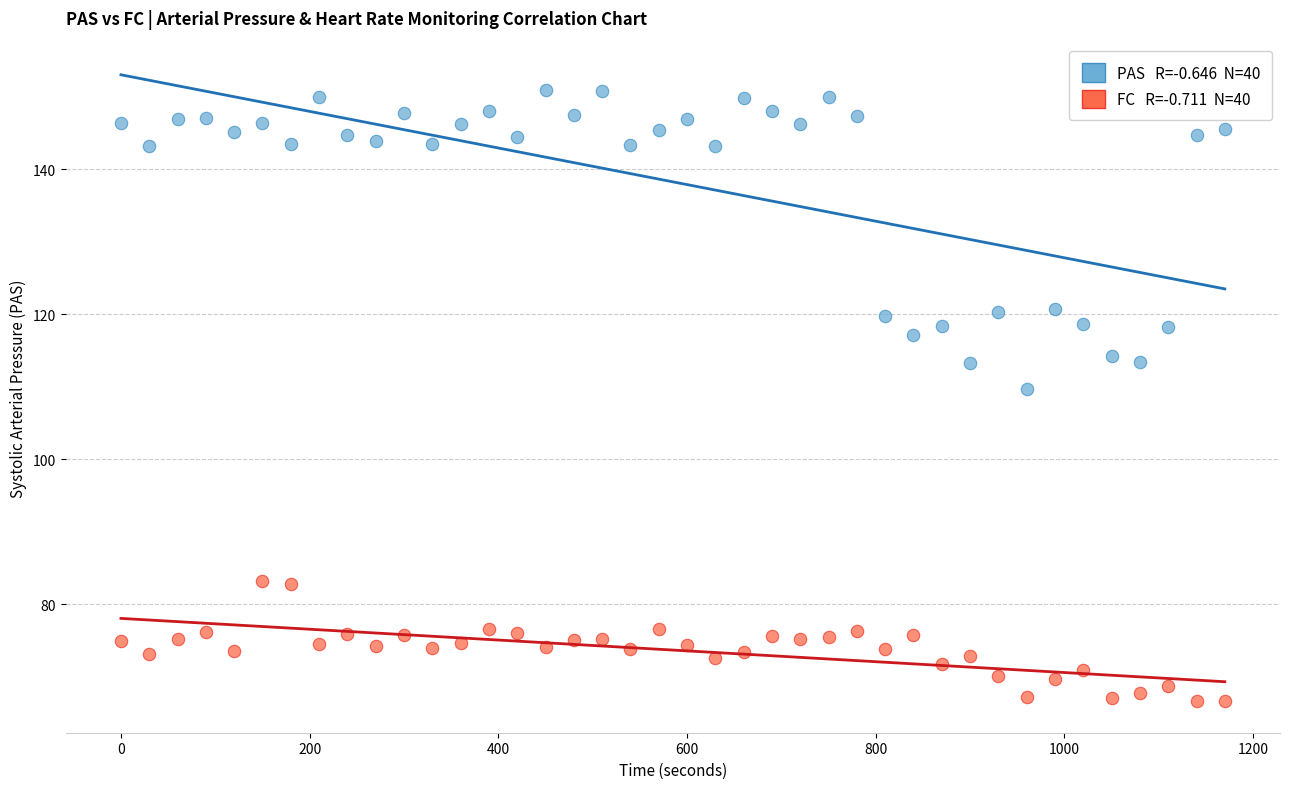

Across all data points, what is the range of X values (max minus min)?

1170.0